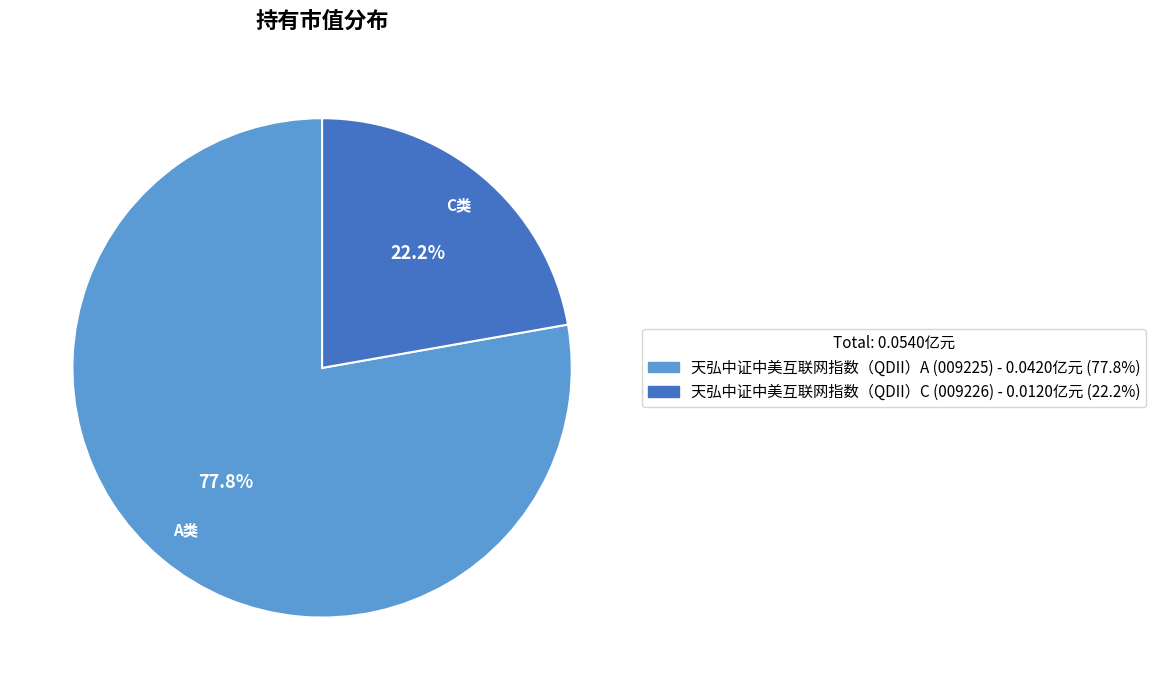

How many segments does this pie chart have?

2